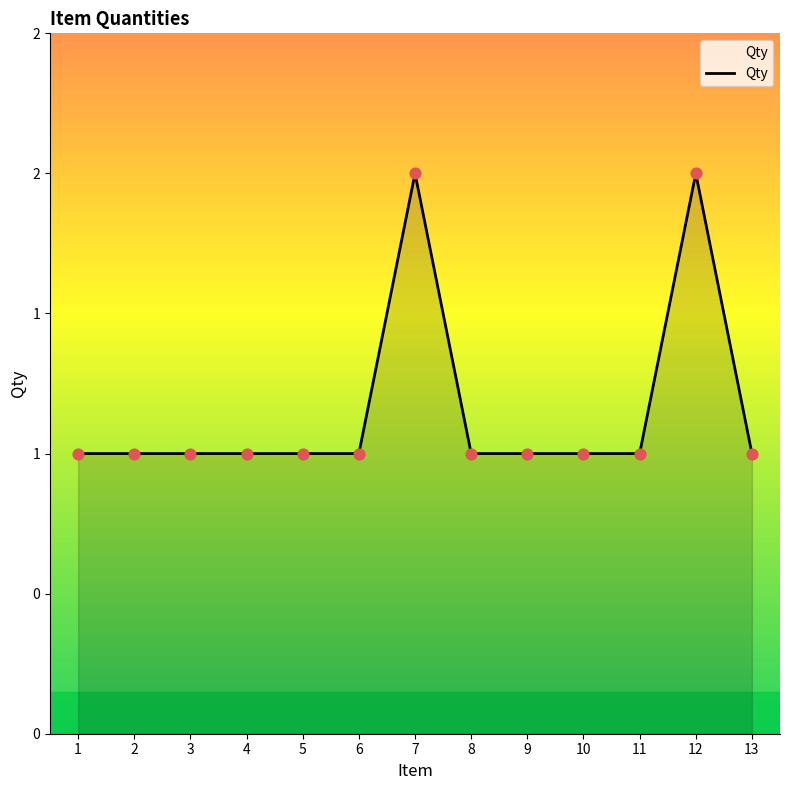

Approximately how many times larger is the value at 10 compared to 6?

1.0